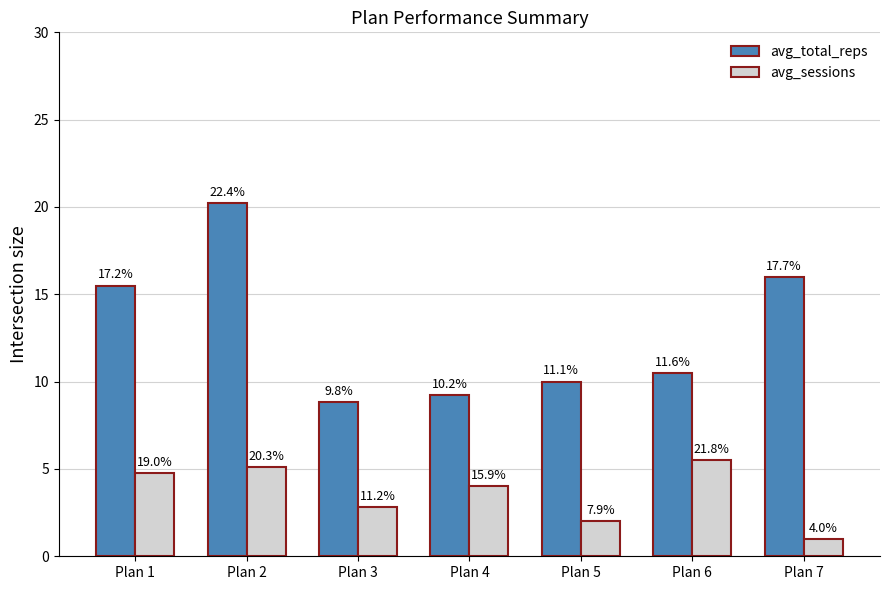

List the series in order of their overall mean, highest first.

avg_total_reps, avg_sessions